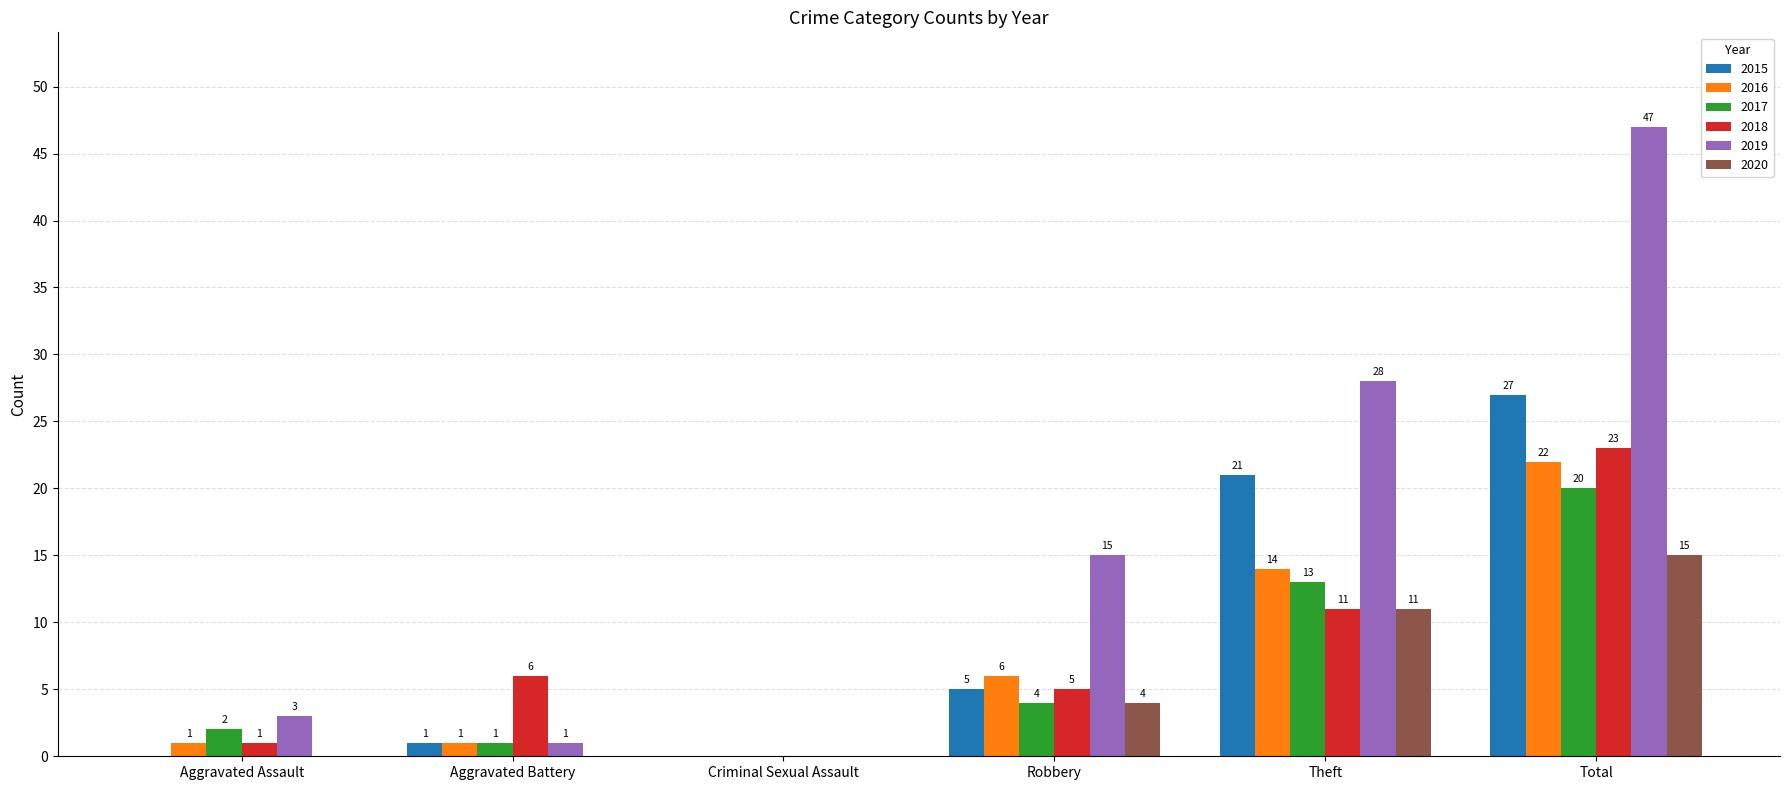

Which series changed the most between Robbery and Total?

2019